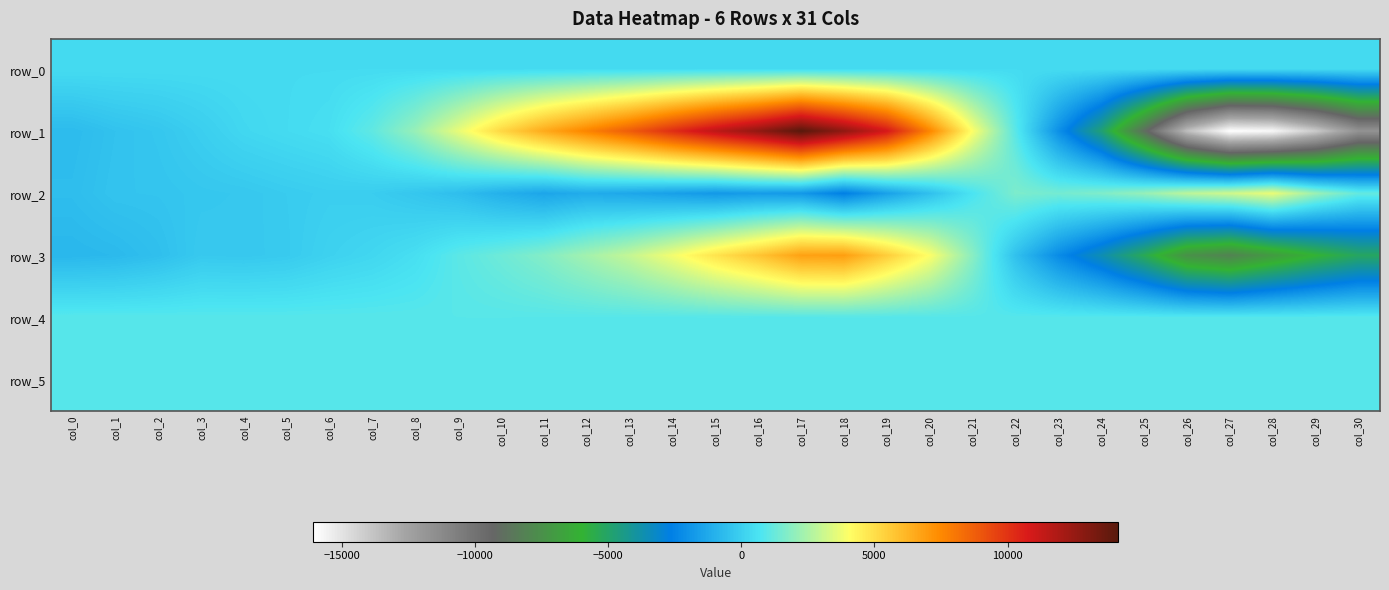

Which category has the lowest value across all series?

col_27